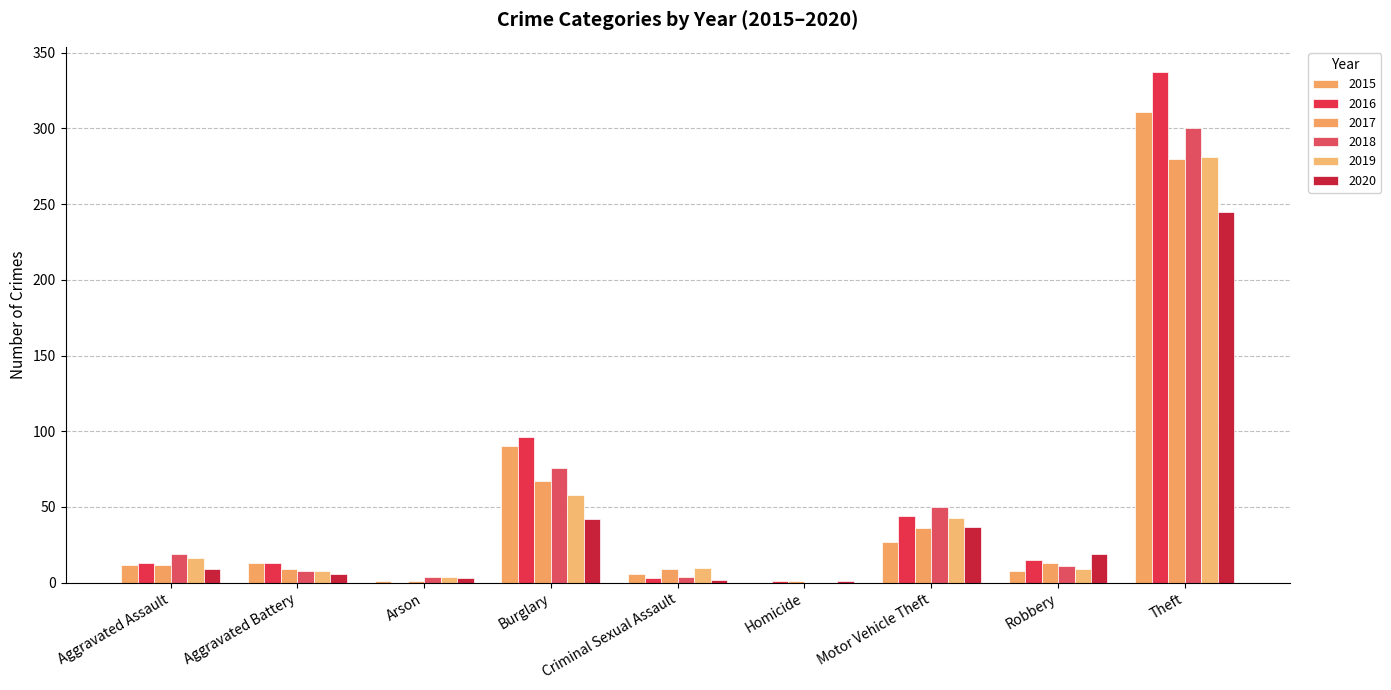

How many series are shown in this chart?

6